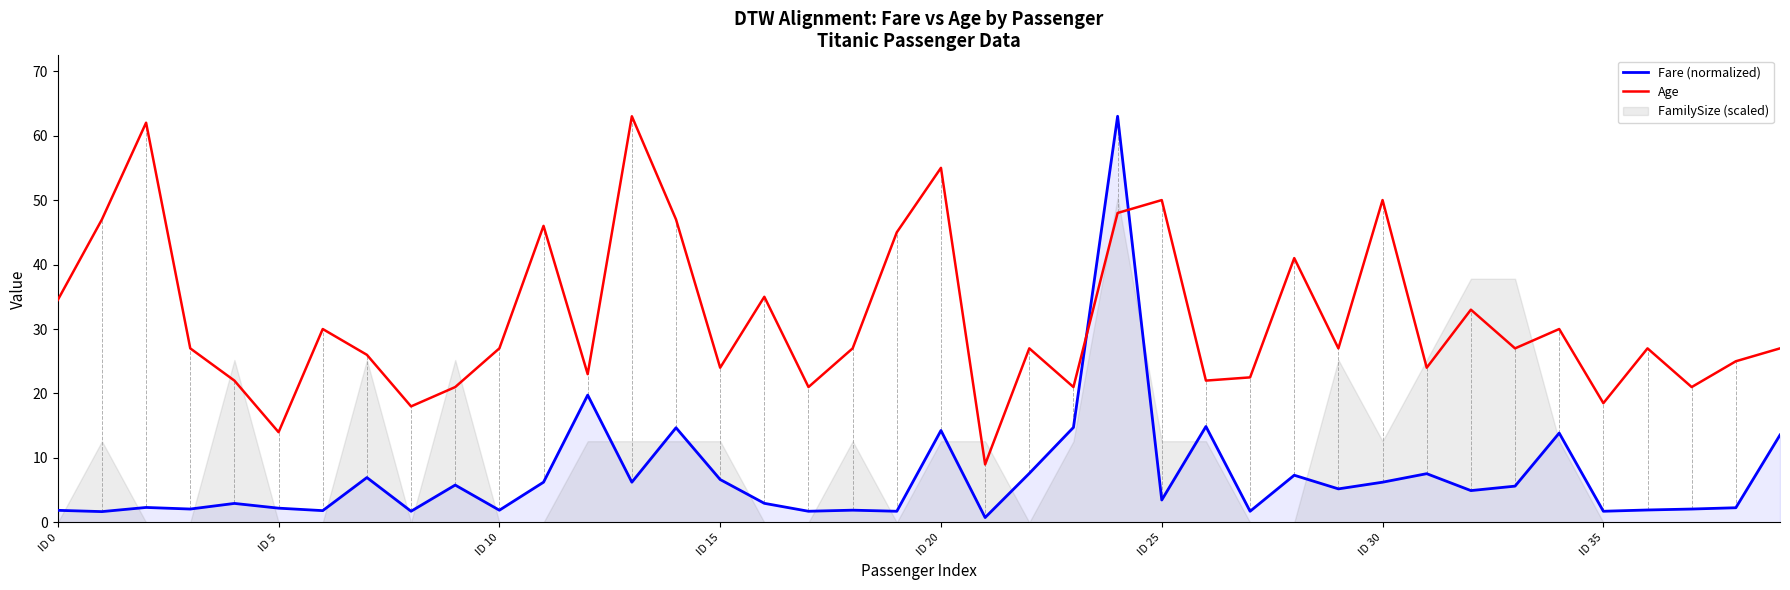

Reading right to left, transcribe all the data shown in this chart.

Fare (normalized): 13.6	2.3	2.1	1.9	1.7	13.9	5.6	4.9	7.6	6.2	5.2	7.3	1.7	14.9	3.5	63.0	14.7	7.6	0.8	14.3	1.7	1.9	1.7	3.0	6.7	14.7	6.2	19.8	6.2	1.9	5.8	1.7	7.0	1.8	2.2	3.0	2.1	2.3	1.7	1.9
Age: 27.0	25.0	21.0	27.0	18.5	30.0	27.0	33.0	24.0	50.0	27.0	41.0	22.5	22.0	50.0	48.0	21.0	27.0	9.0	55.0	45.0	27.0	21.0	35.0	24.0	47.0	63.0	23.0	46.0	27.0	21.0	18.0	26.0	30.0	14.0	22.0	27.0	62.0	47.0	34.5